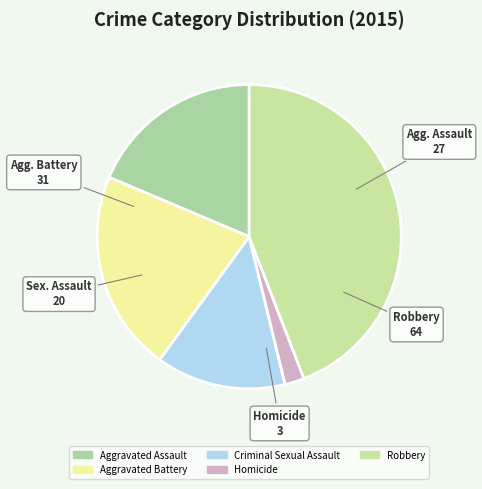

What is the change in value from Aggravated Battery to Homicide?

-28